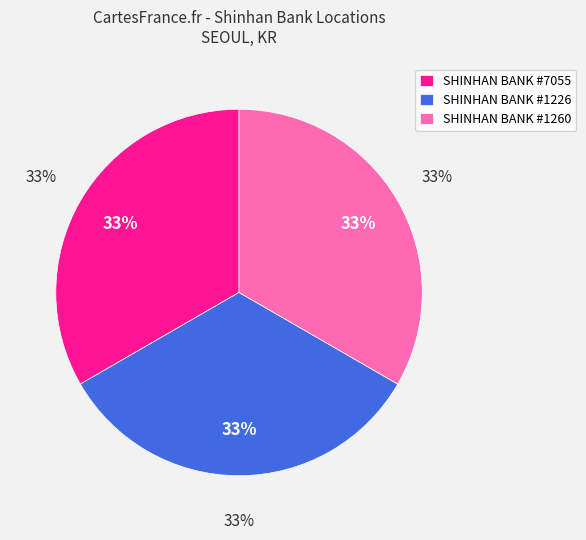

What is the total percentage of SHINHAN BANK
#1260
NAKSEONGDAEYEOK and SHINHAN BANK
#7055
SEOUL NATIONAL UN?

66.7%